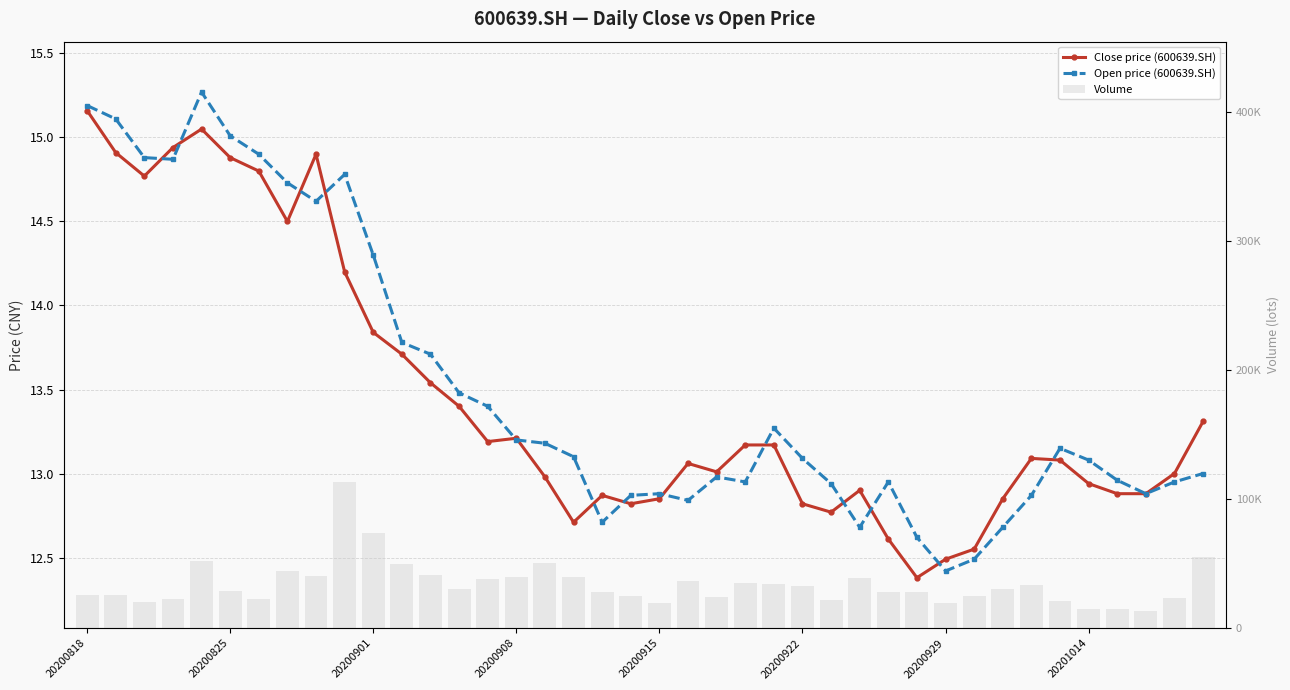

Is it true that Close price (600639.SH) equals 19.0 at 13?

False